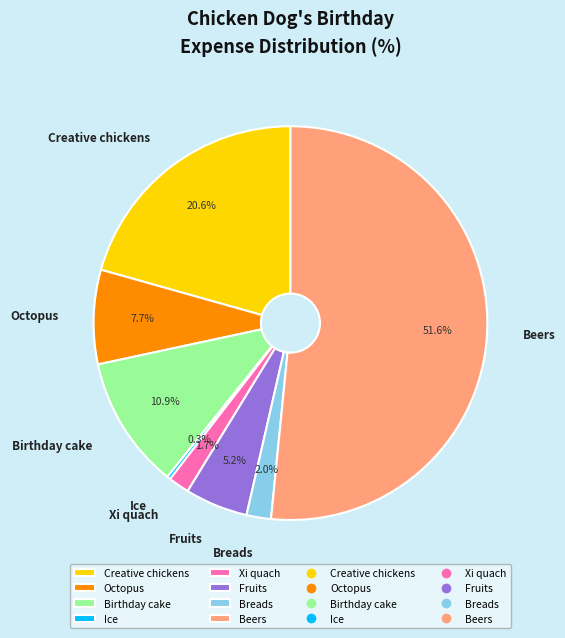

How many slices are in this pie chart?

8